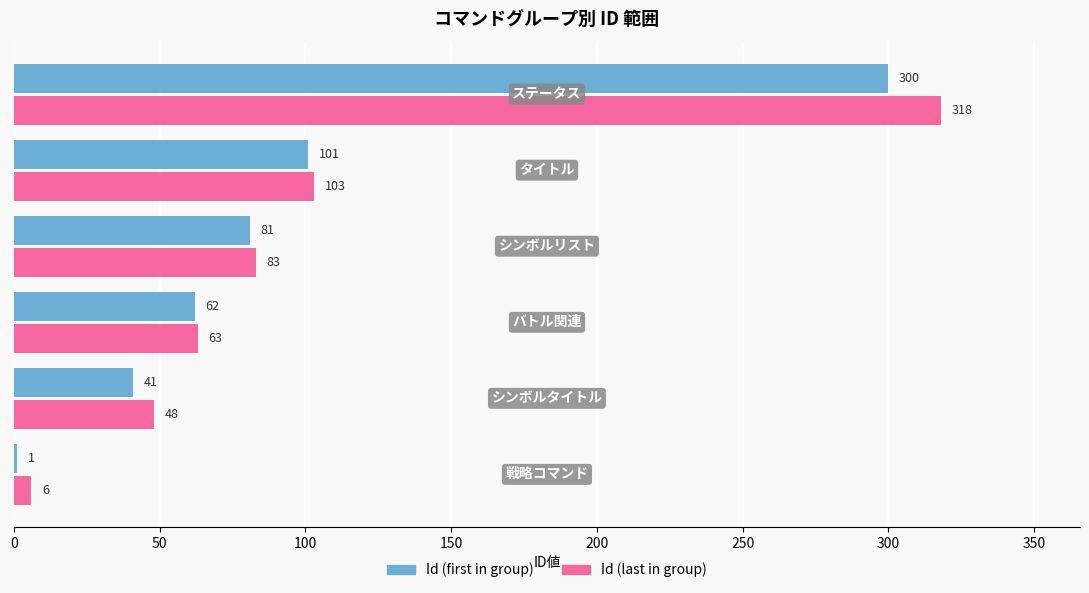

Which series has the largest total across all categories?

Id (last in group)